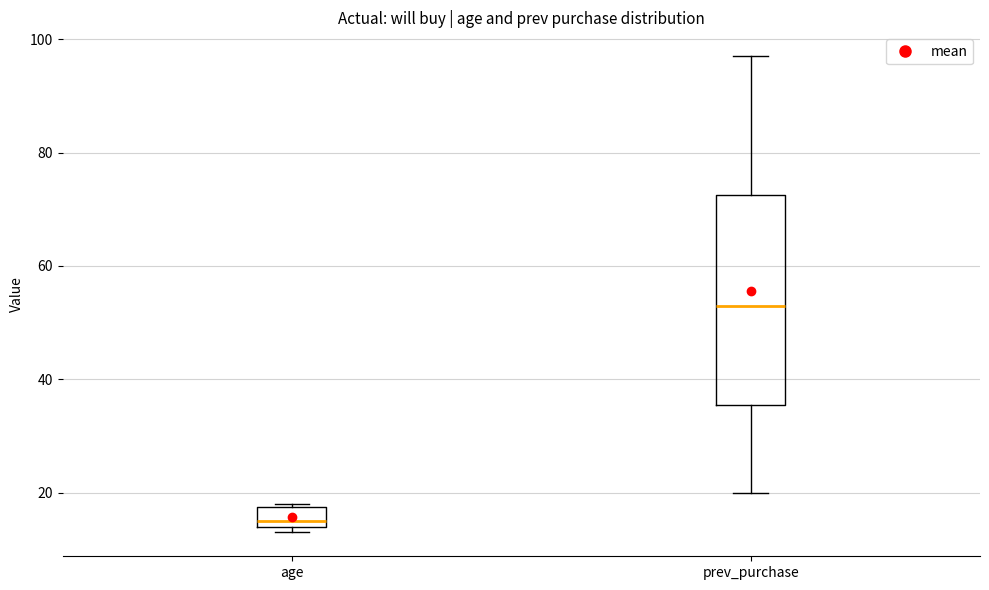

Reading left to right, transcribe this box plot: for each box, give where its median line is, the range the box spans, and where its two whiskers end, as read against the y-axis. The values are not printed on the chart, so give them approximately, as read against the axis.

age: median 16, box 14 to 18, whiskers 14 (just below the box's lower edge) to 18
prev_purchase: median 54, box 36 to 72, whiskers 20 to 98